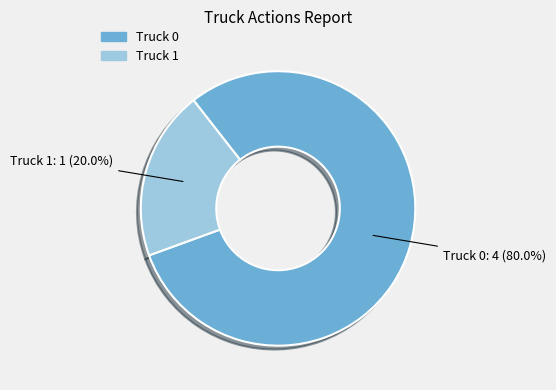

To the nearest percent, what is the difference between the largest and smallest slice percentages?

60%